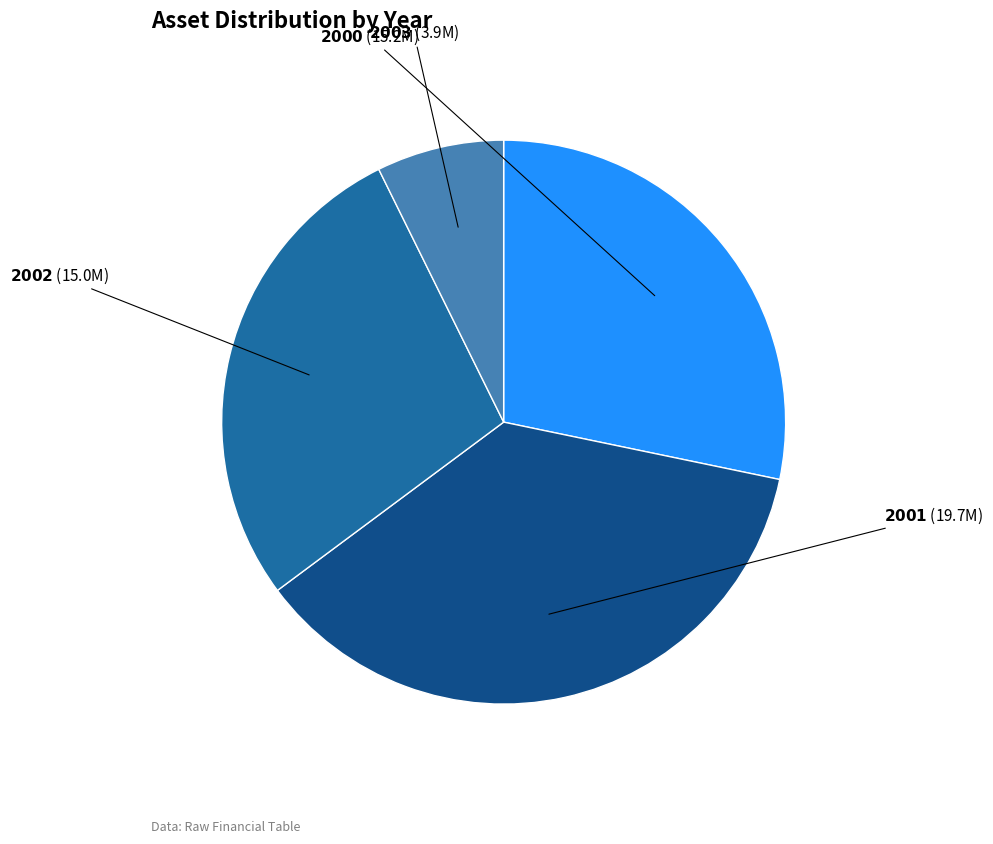

Is there a majority slice in this chart?

No